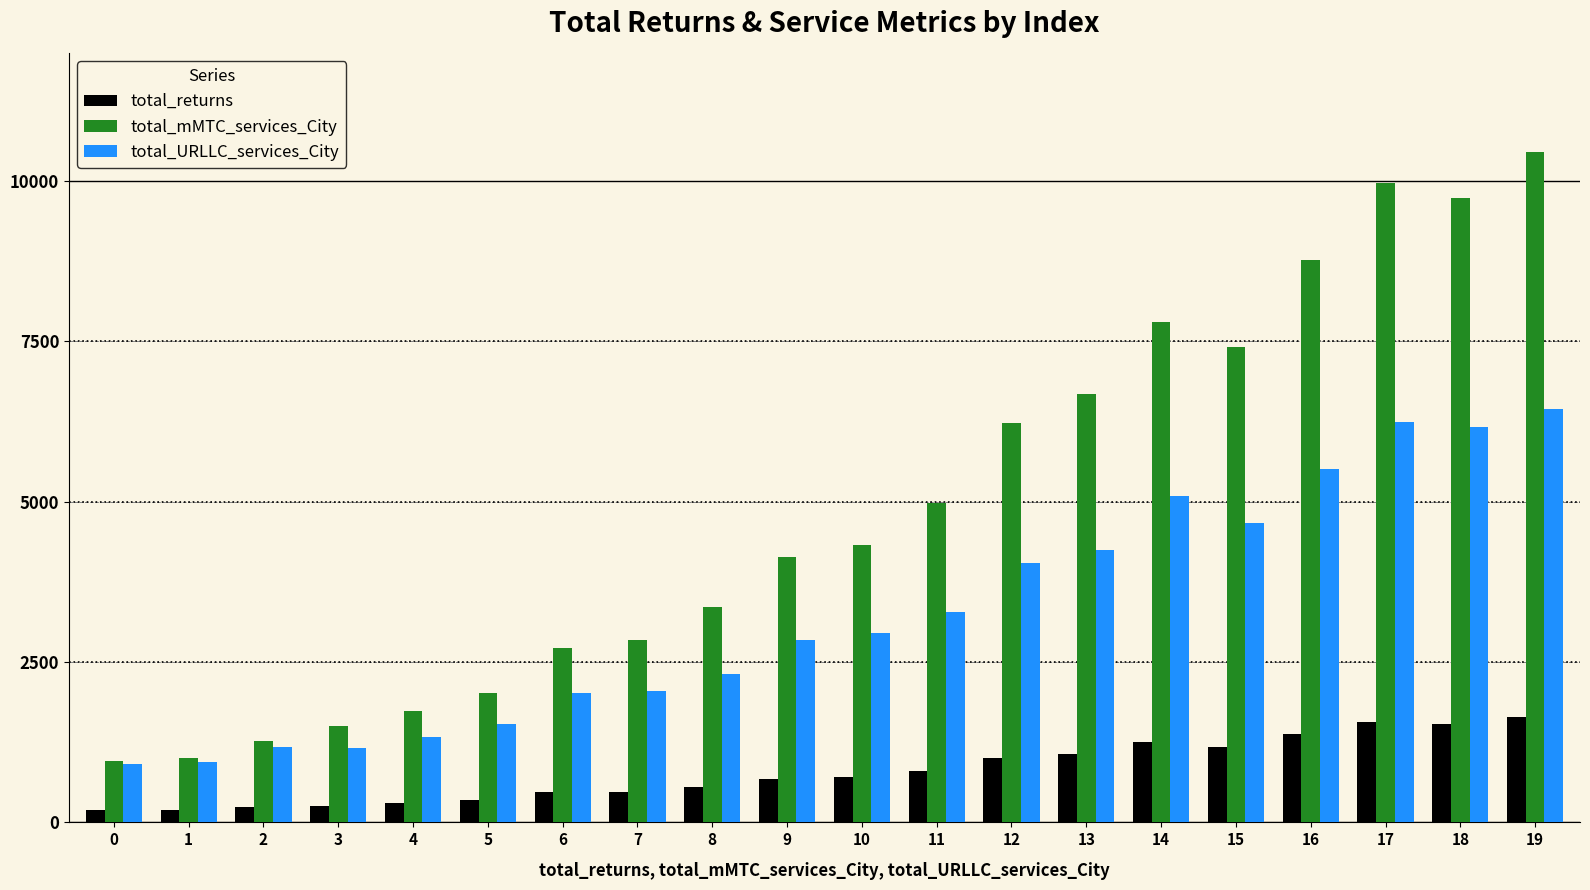

The total_mMTC_services_City series shows 7367.4 at 10. True or false?

False